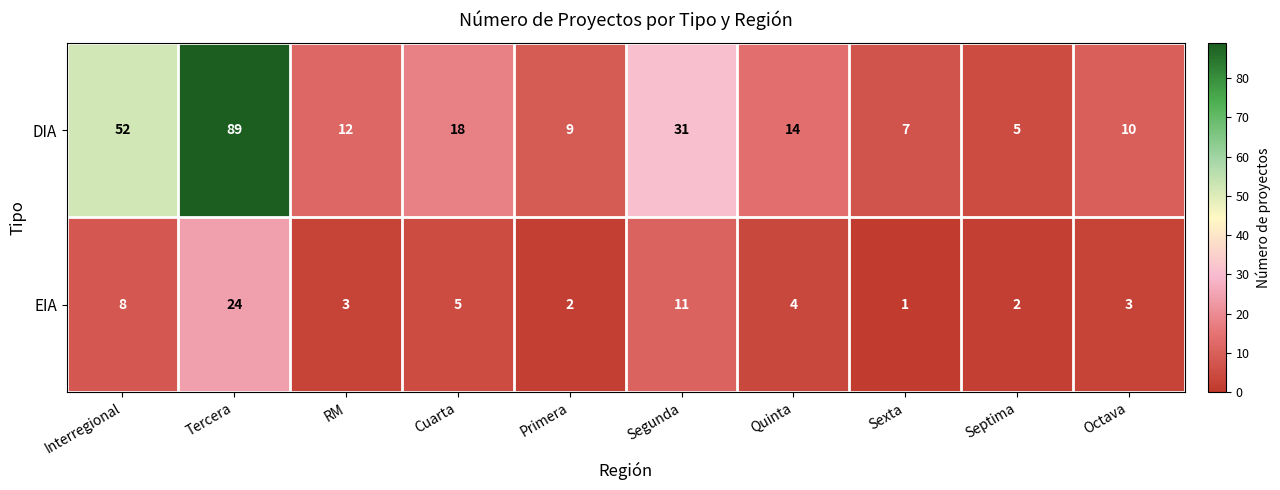

True or false: EIA has a value of 18 at Segunda.

False